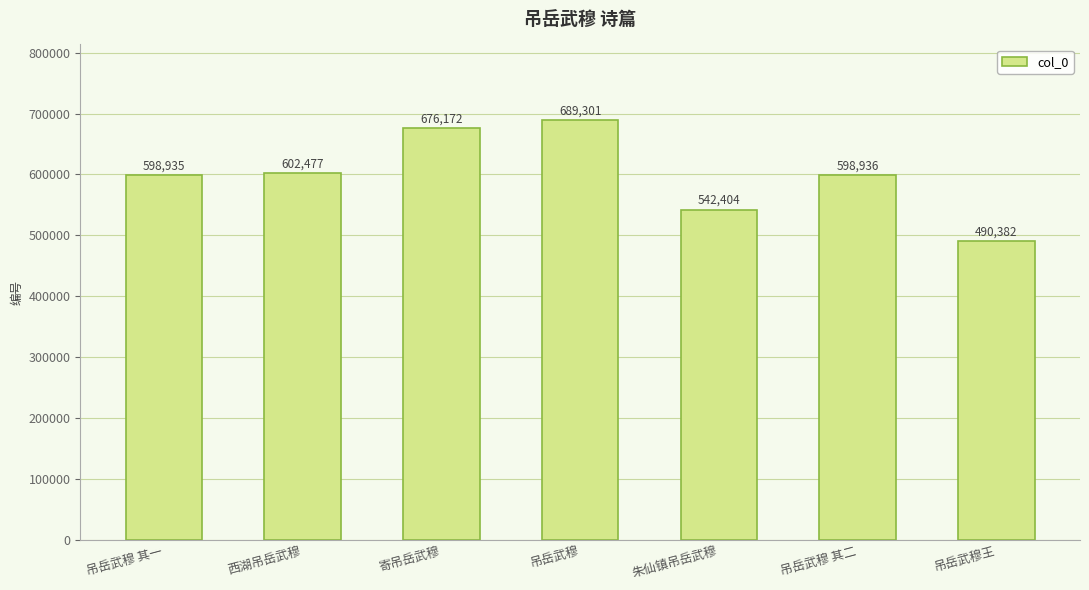

Rank the categories by value from highest to lowest.

吊岳武穆, 寄吊岳武穆, 西湖吊岳武穆, 吊岳武穆 其二, 吊岳武穆 其一, 朱仙镇吊岳武穆, 吊岳武穆王